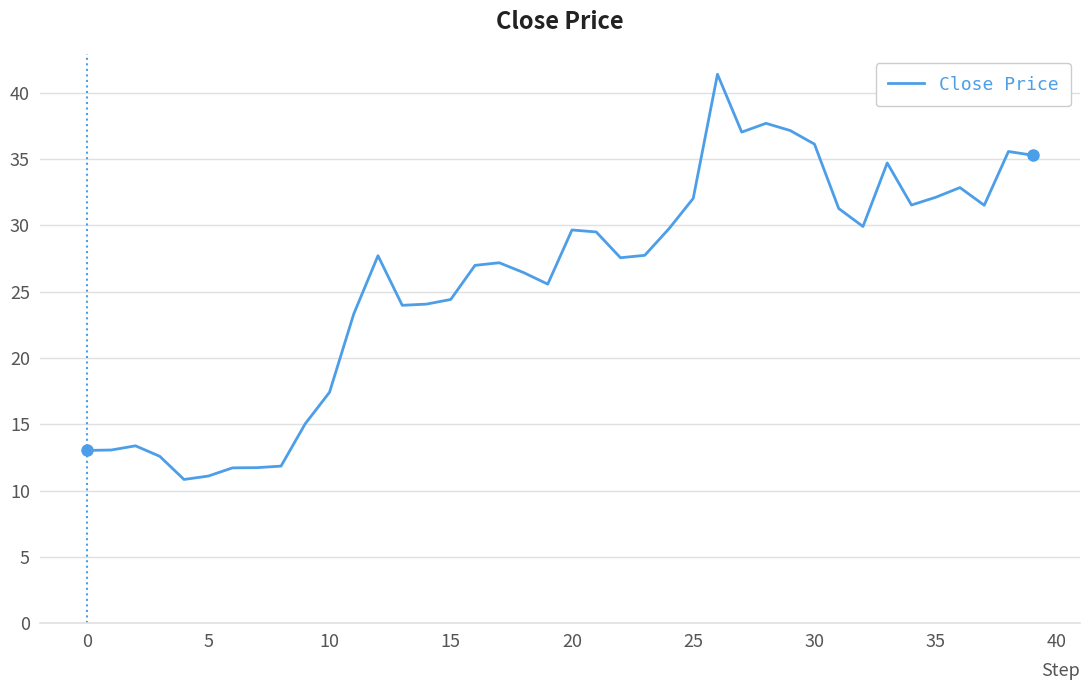

What is the minimum value shown in the chart?

10.8